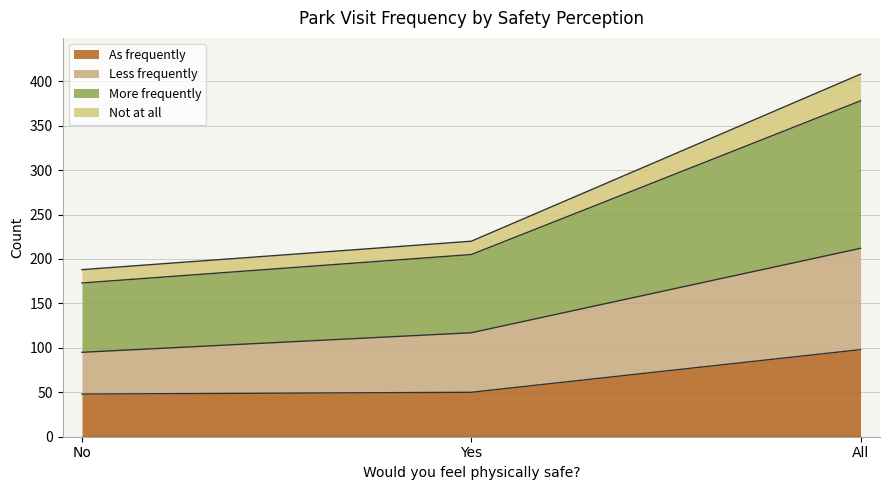

How many data points does each series have?

3